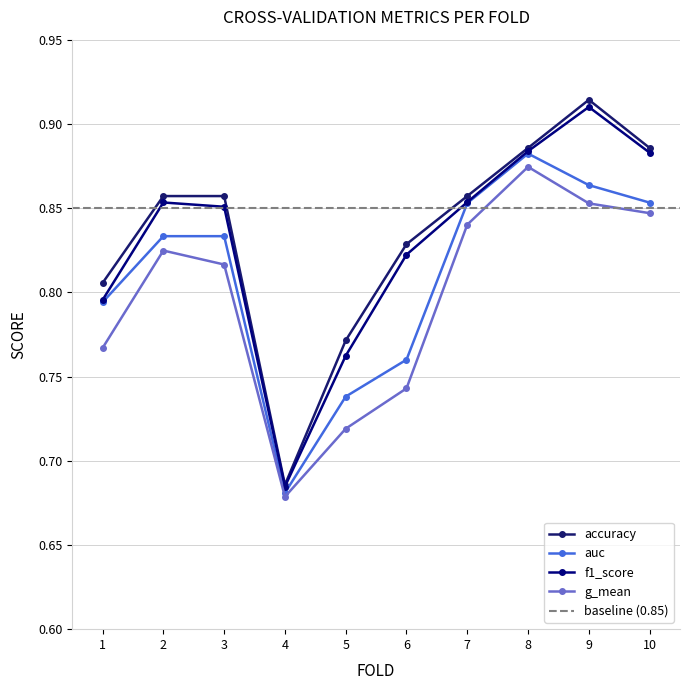

Read the f1_score value at 10.

0.9